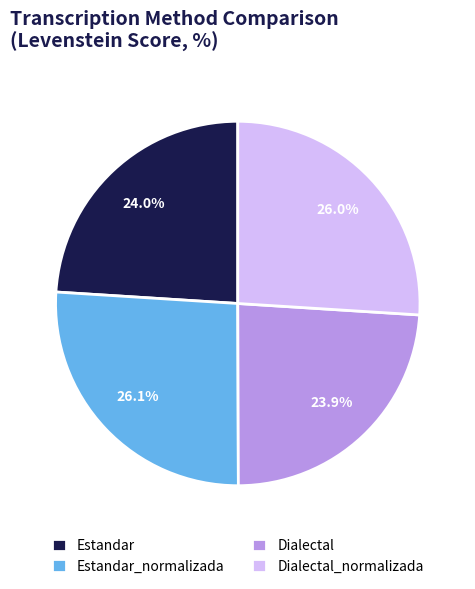

Do Dialectal and Estandar together represent more than half of the pie?

No